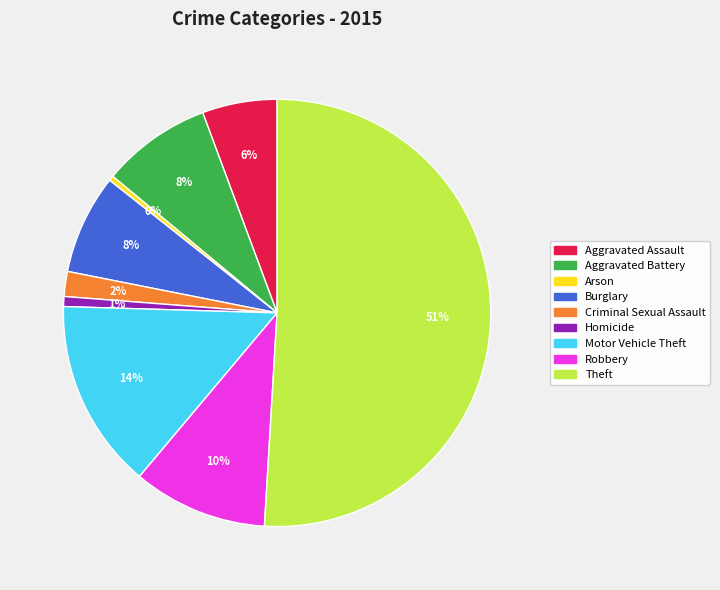

What is the largest slice in the pie chart?

Theft